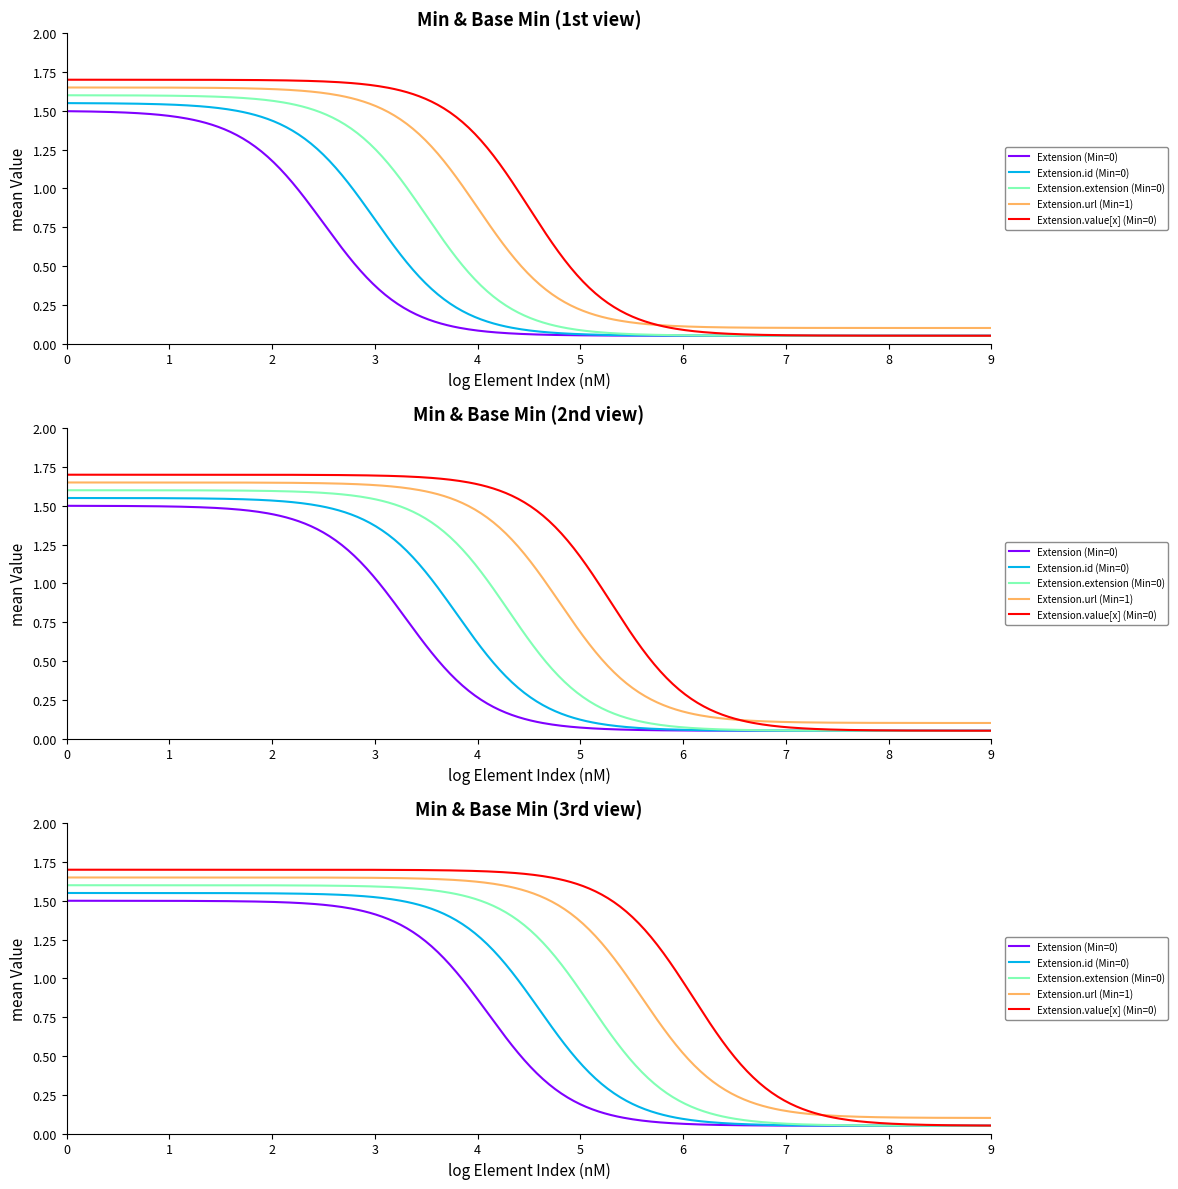

Is it true that Extension.url equals 2 at Min?

False